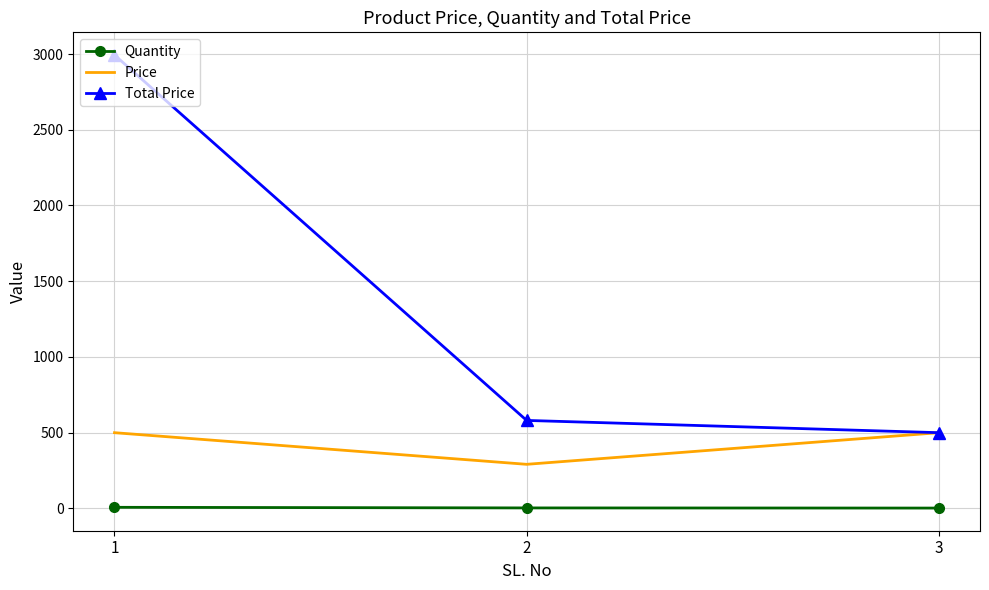

What is the total value across all series at 1?

3499